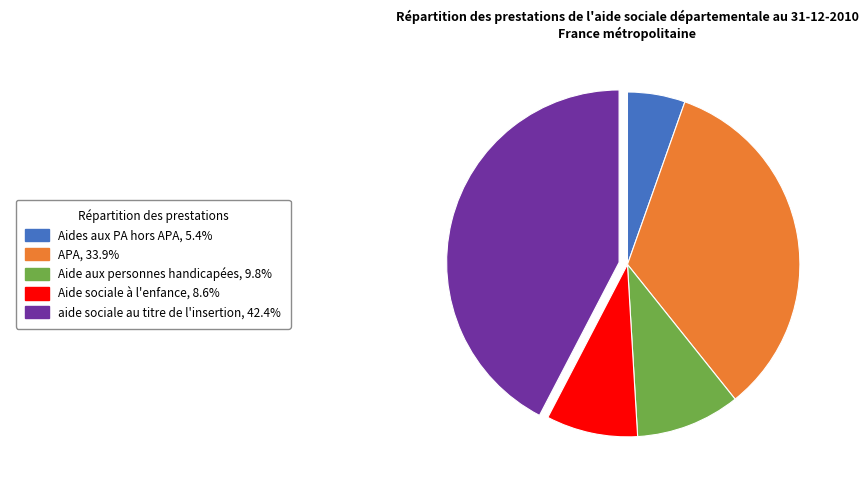

Is there a majority slice in this chart?

No